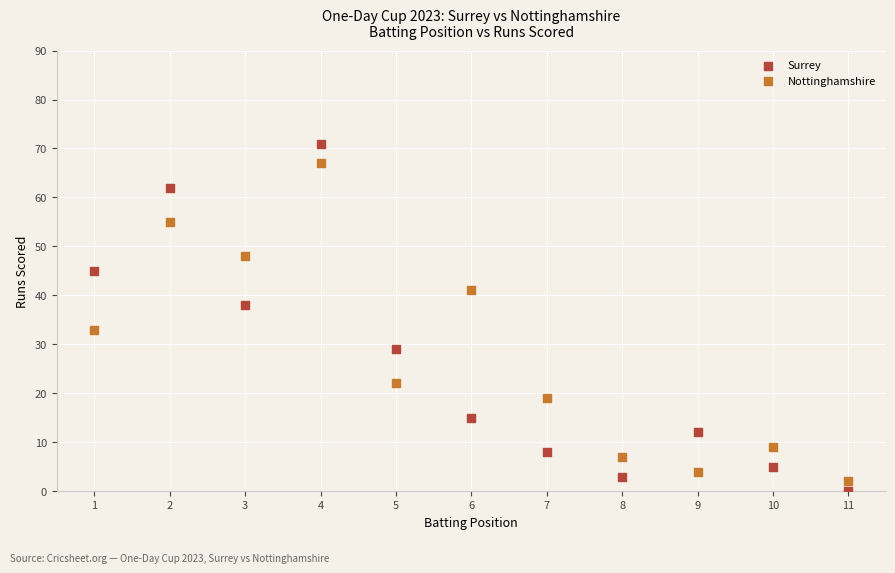

In the Surrey series, what Y value is closest to 35?

38